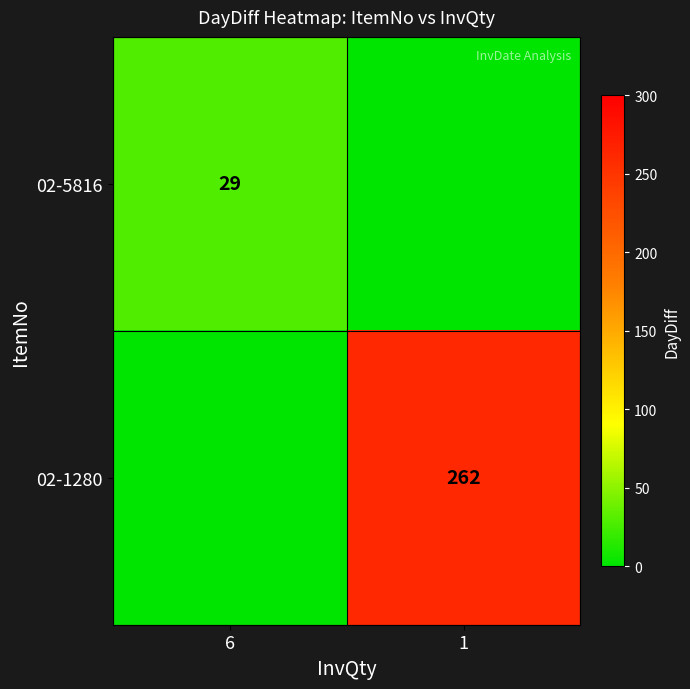

True or false: 02-5816 has a value of 29 at 6.

True